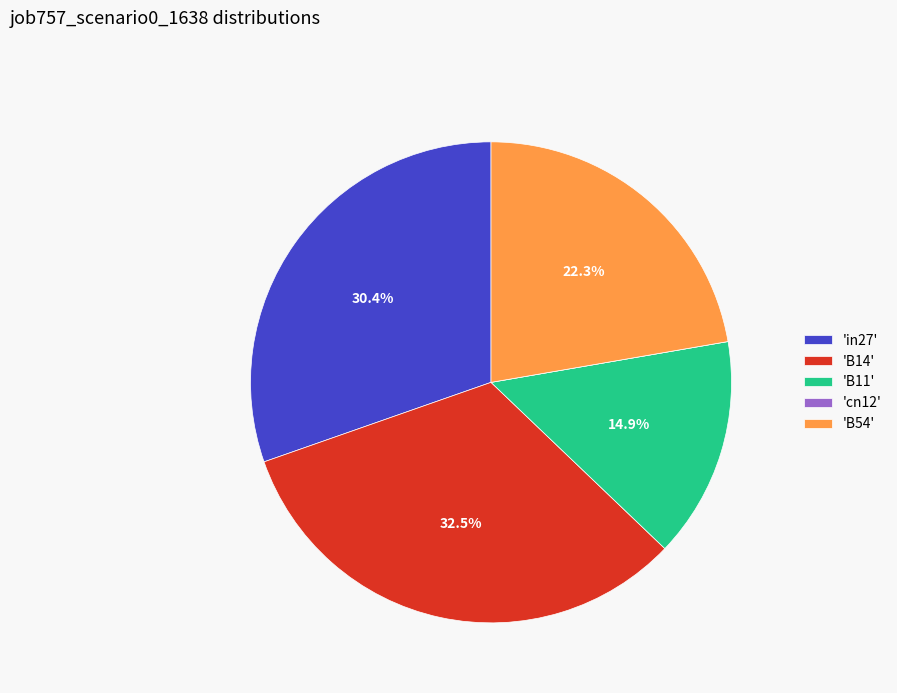

To the nearest percent, what is the difference between the largest and smallest slice percentages?

32%